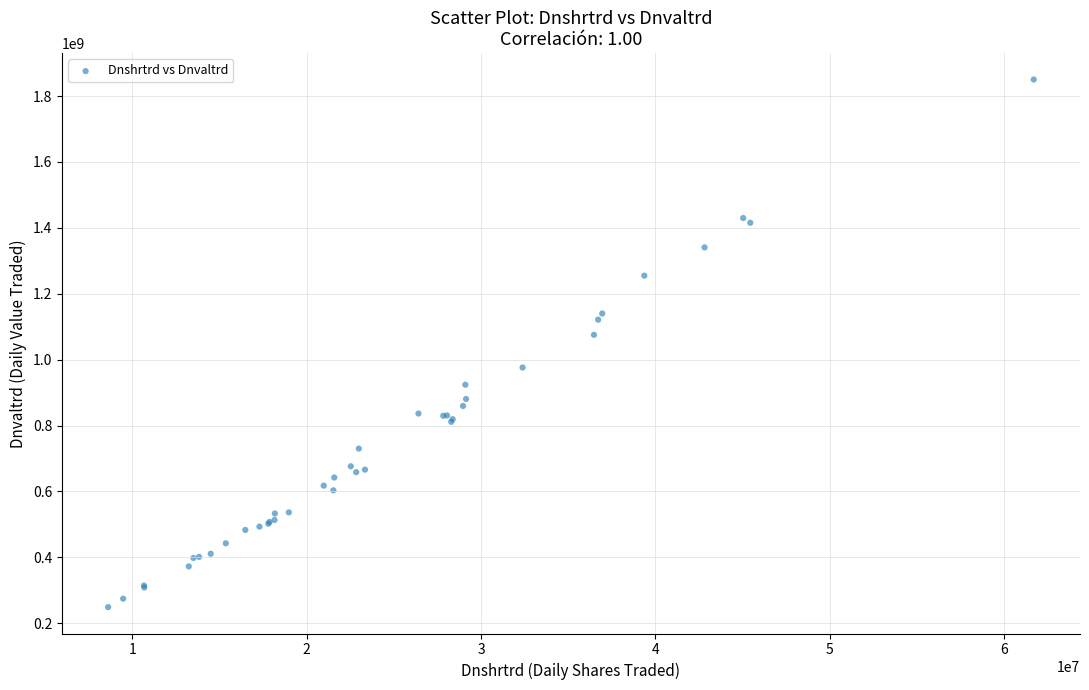

What Y value in the scatter plot is closest to 1049420020?

1075206247.0